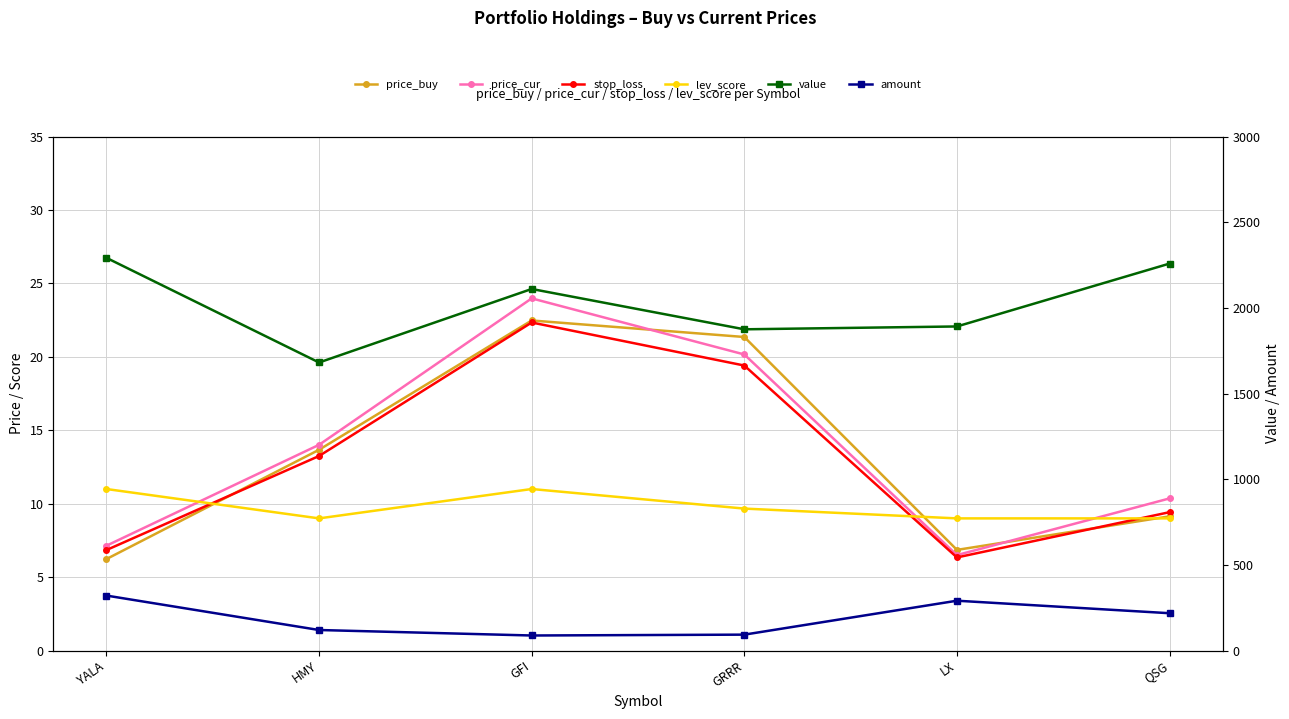

Between which two adjacent categories do lev_score and price_cur first intersect?

YALA and HMY